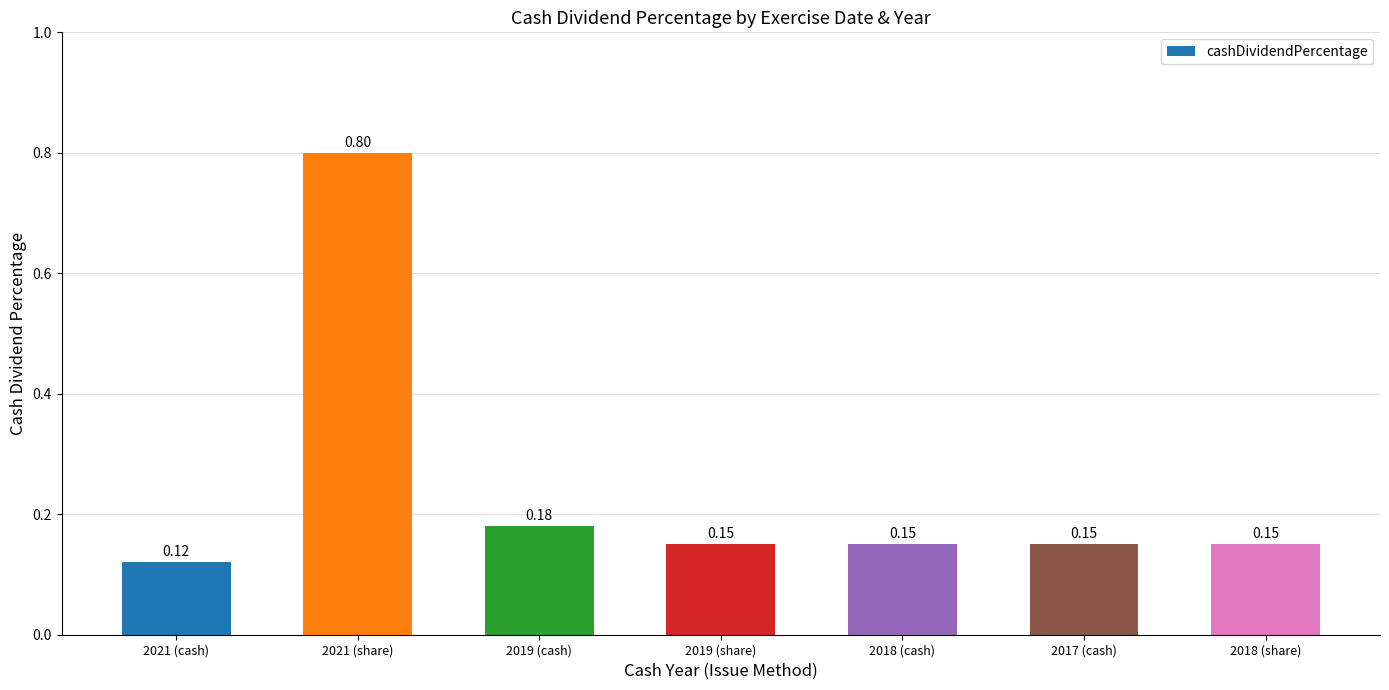

What is the sum of the values at 2019 (cash) and 2018 (share)?

0.3